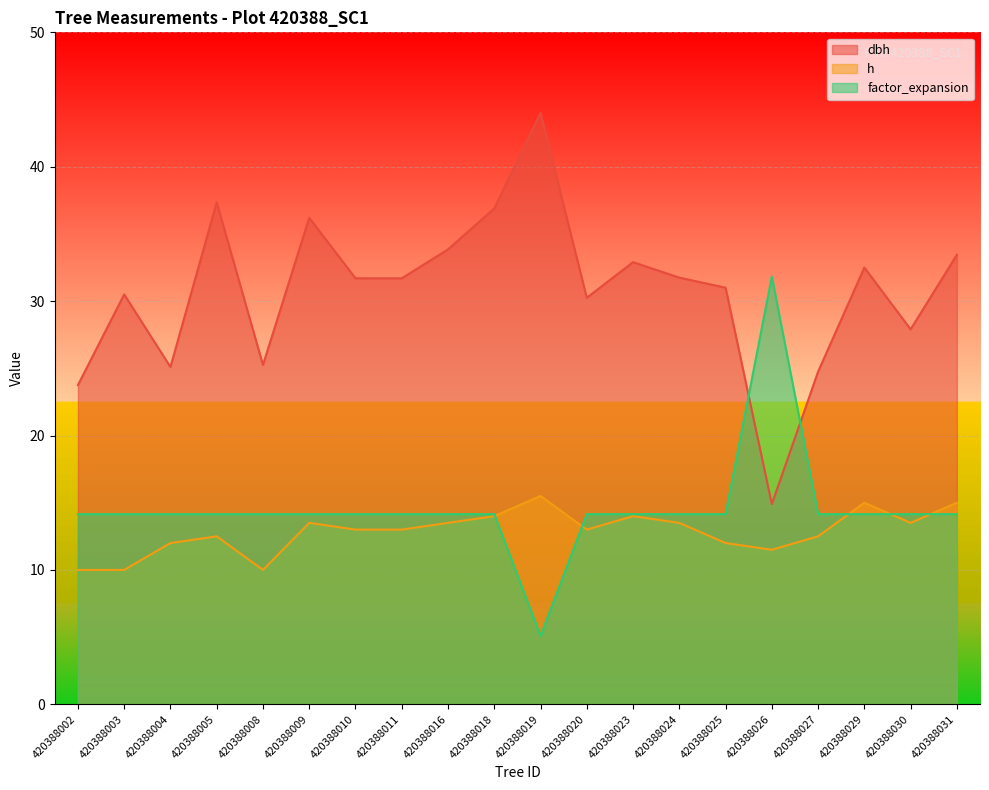

At how many categories does at least one series exceed 38?

1